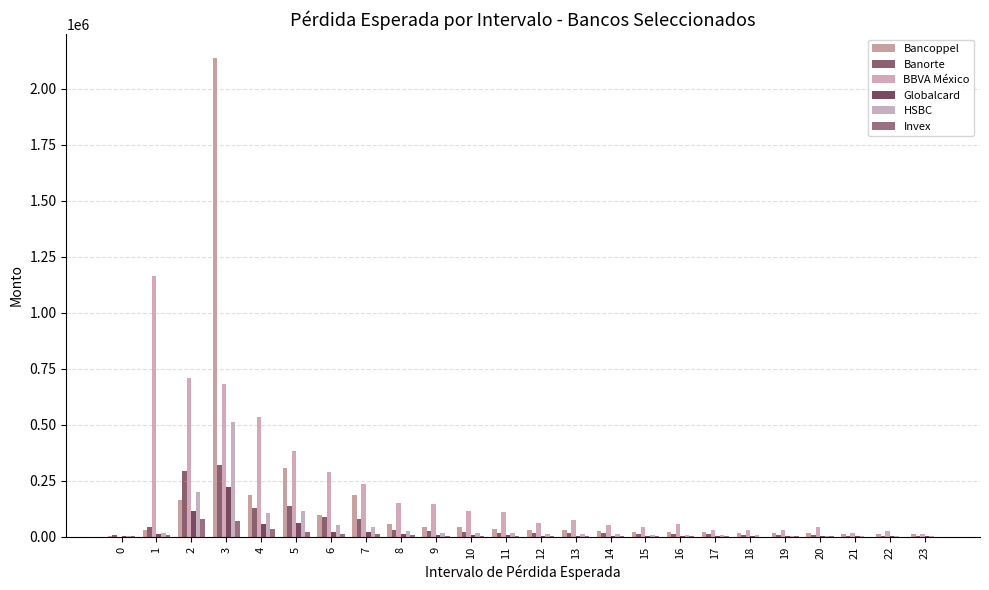

What is the sum of all Bancoppel values?

3517970